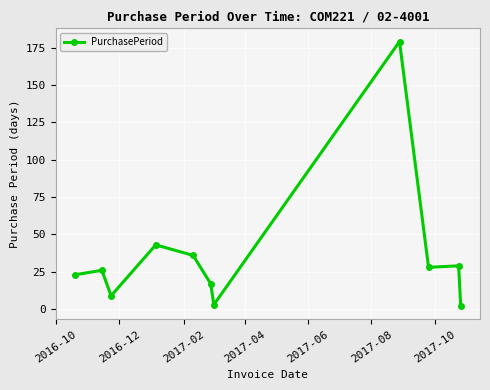

True or false: the data has more than 0 interior local peaks.

True